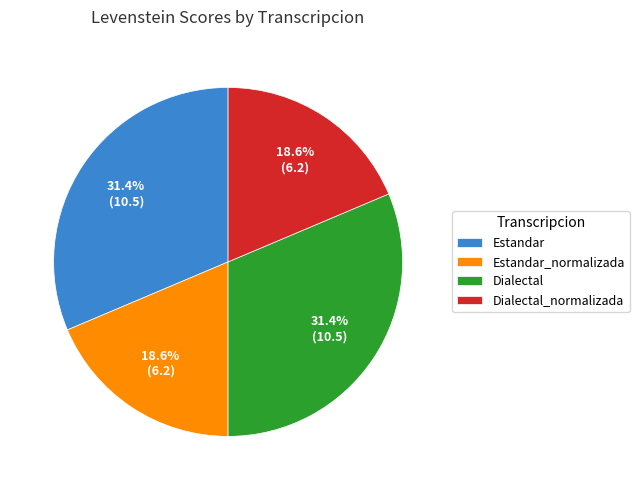

To the nearest percent, what is the combined percentage of Estandar and Dialectal?

63%